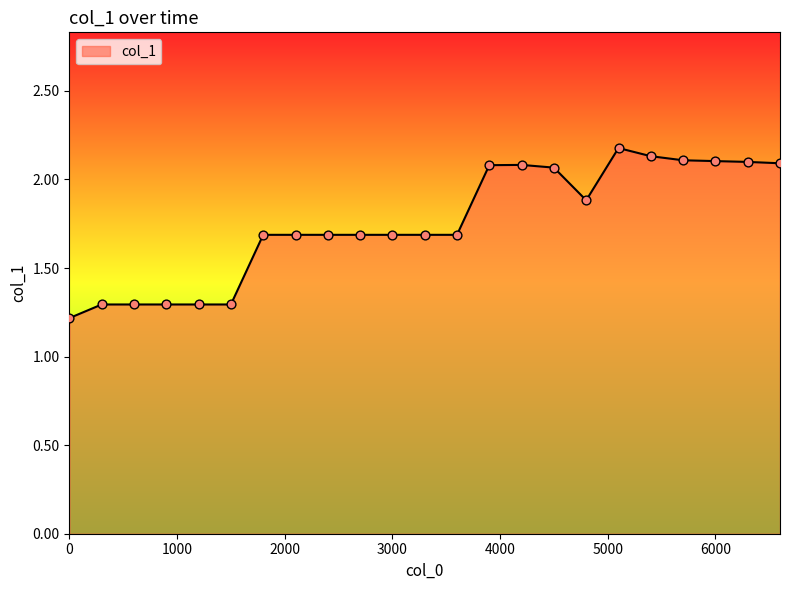

What is the greatest value displayed?

2.2